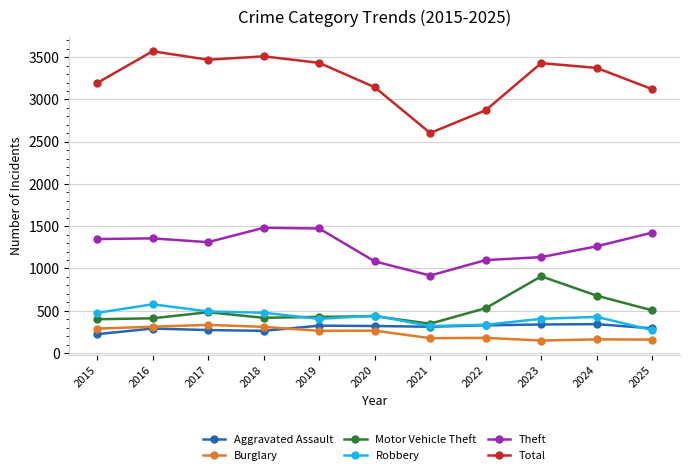

What is the value of the Theft point at the 5th from the left?

1473